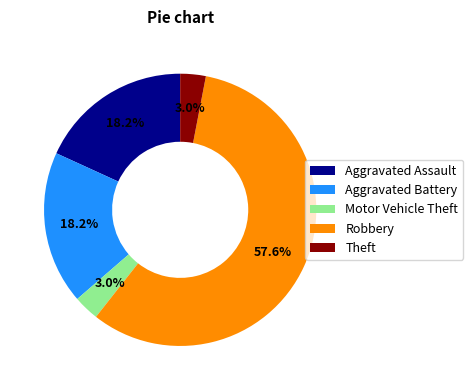

Count the number of slices in the pie.

5